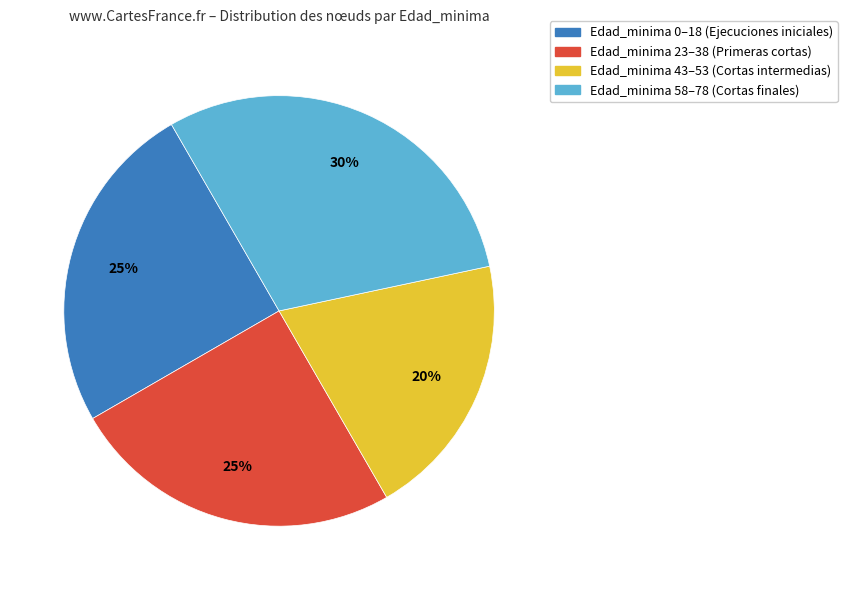

To the nearest percent, what is the average slice percentage?

25%